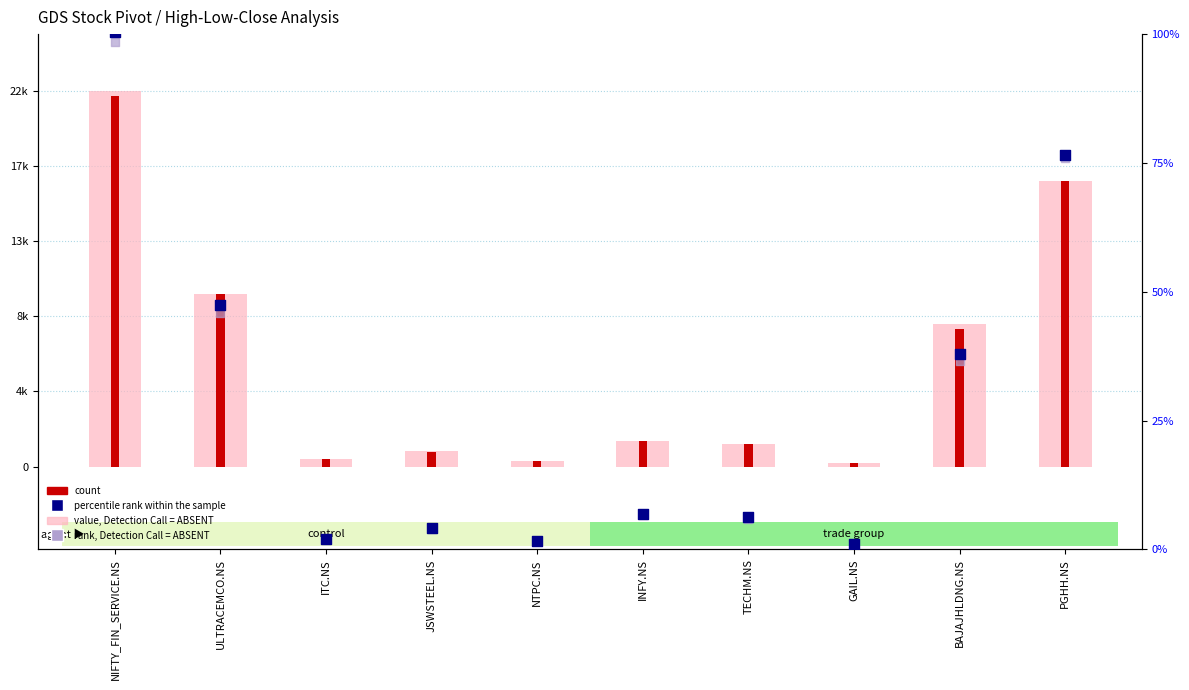

At which category is the sum across all series the highest?

NIFTY_FIN_SERVICE.NS